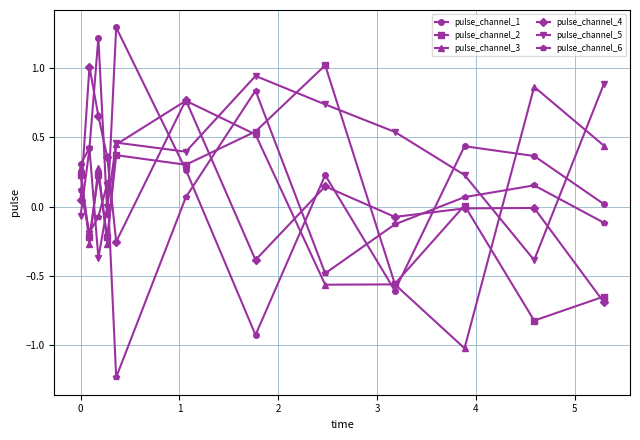

True or false: pulse_channel_4 has more than 1 interior local peaks.

True